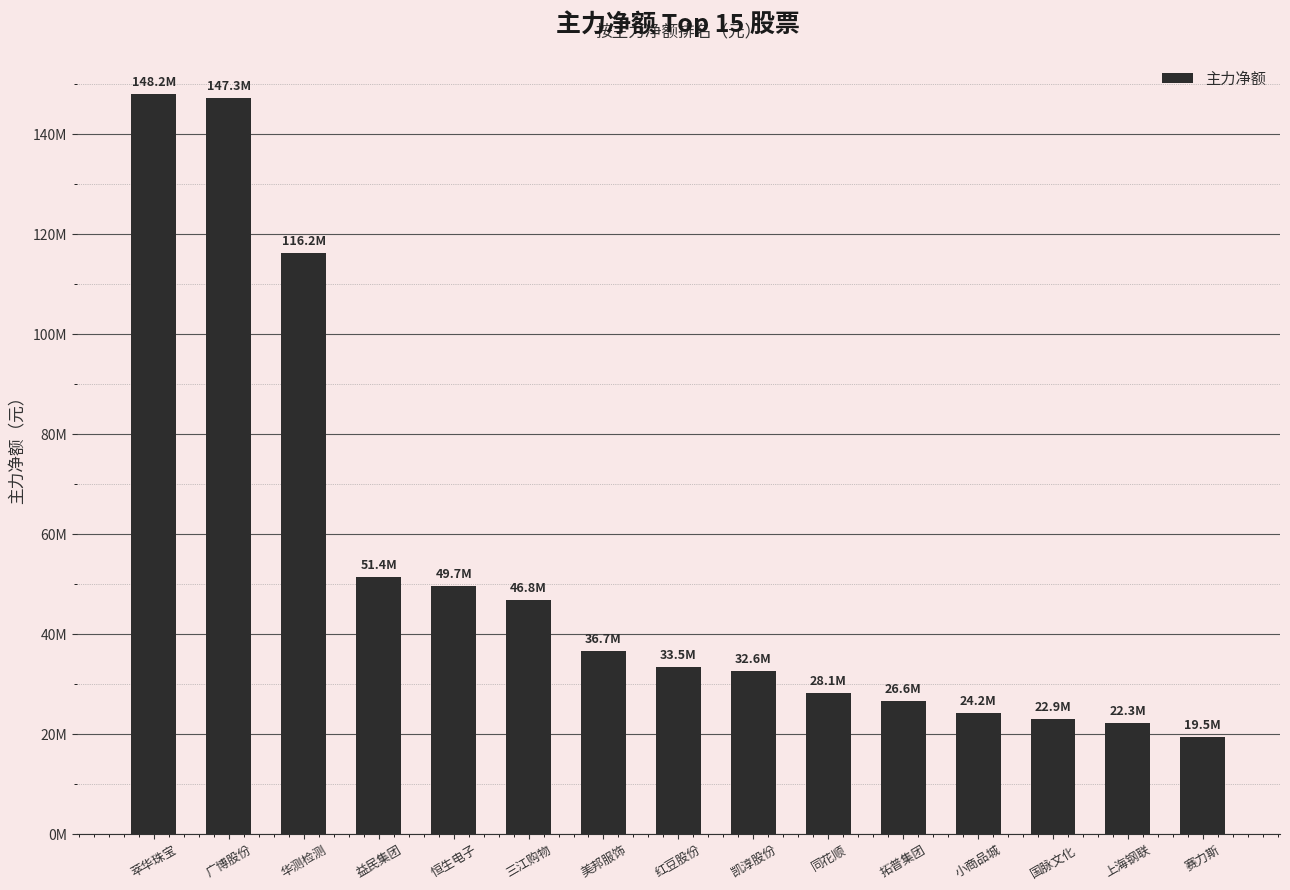

What position from the right is 凯淳股份?

7